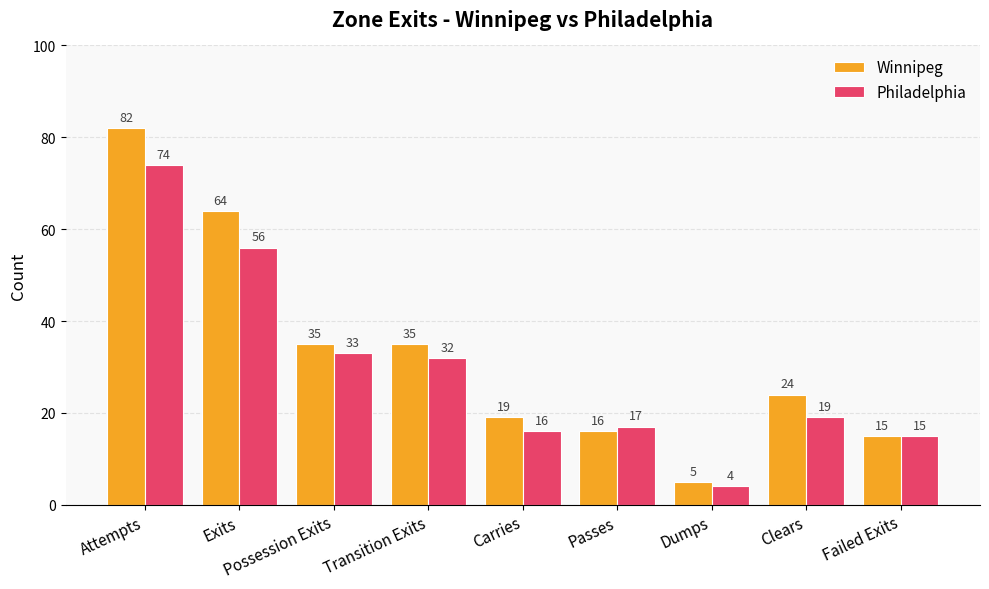

Reading left to right, transcribe all the data shown in this chart.

Winnipeg: 82	64	35	35	19	16	5	24	15
Philadelphia: 74	56	33	32	16	17	4	19	15